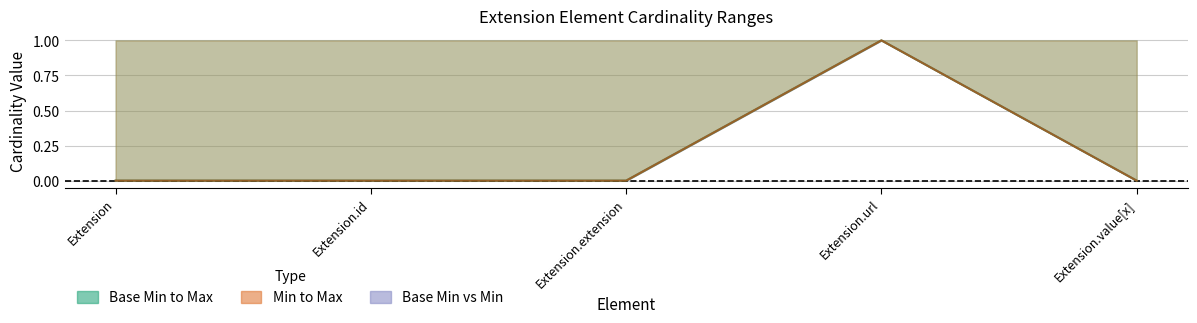

How many data points in Base Min are above 0?

1